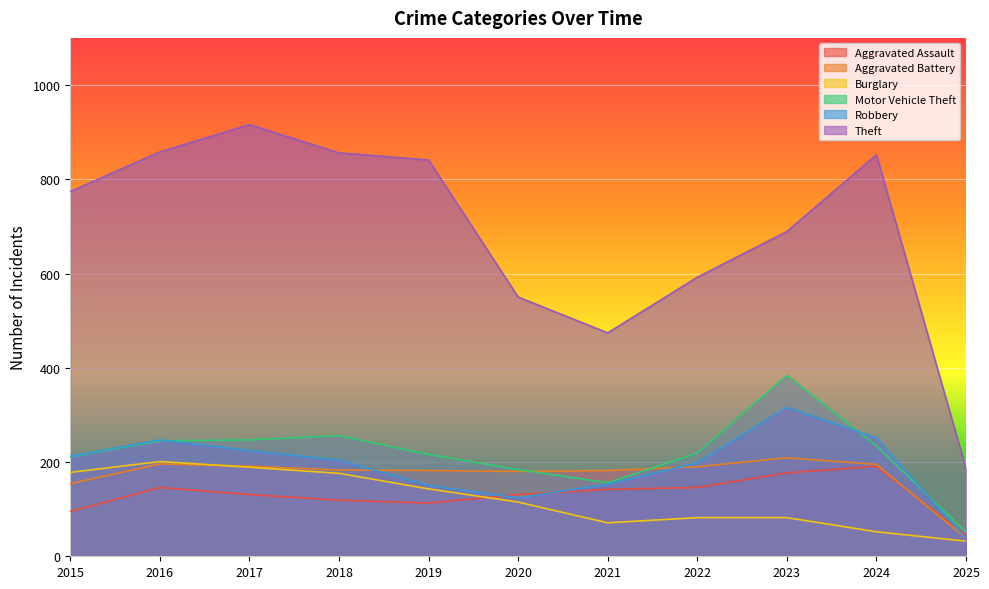

Rank the series at 2024 from highest to lowest value.

Theft, Robbery, Motor Vehicle Theft, Aggravated Battery, Aggravated Assault, Burglary